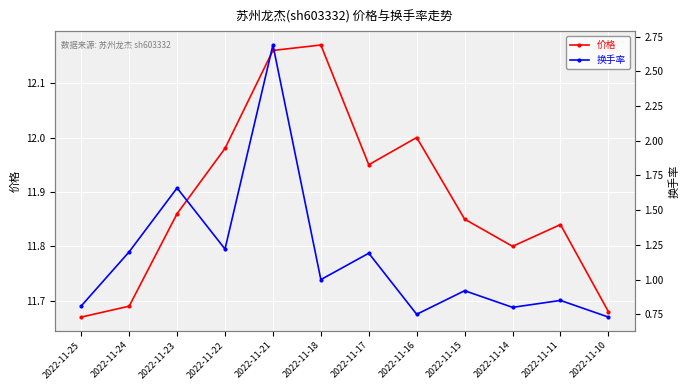

Between 2022-11-25 and 2022-11-21, which series saw the biggest shift?

换手率